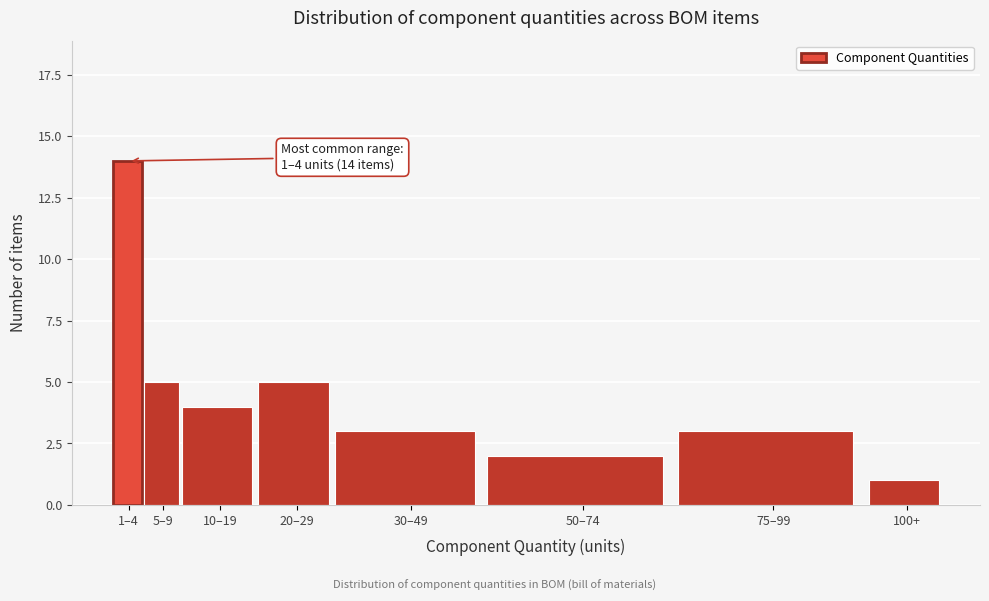

Reading right to left, list all the values displayed in this chart.

1	3	2	3	5	4	5	14